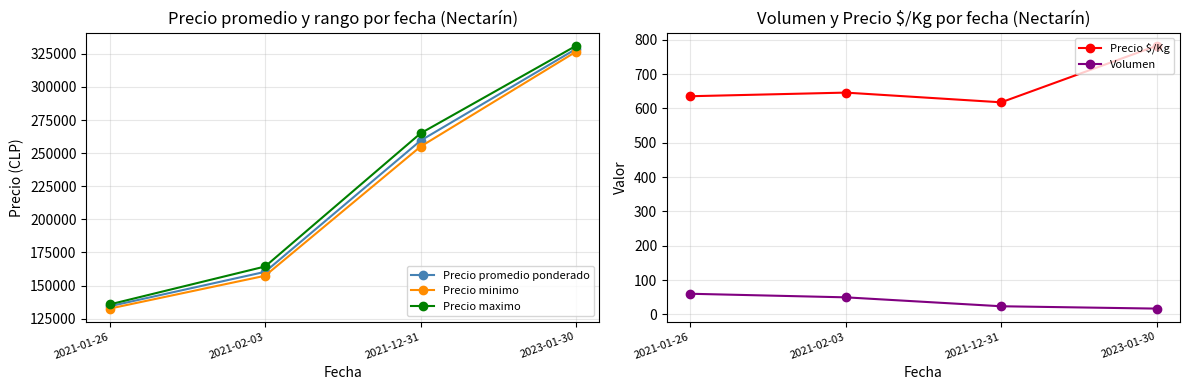

What is the label of the 3rd point from the left?

2021-12-31